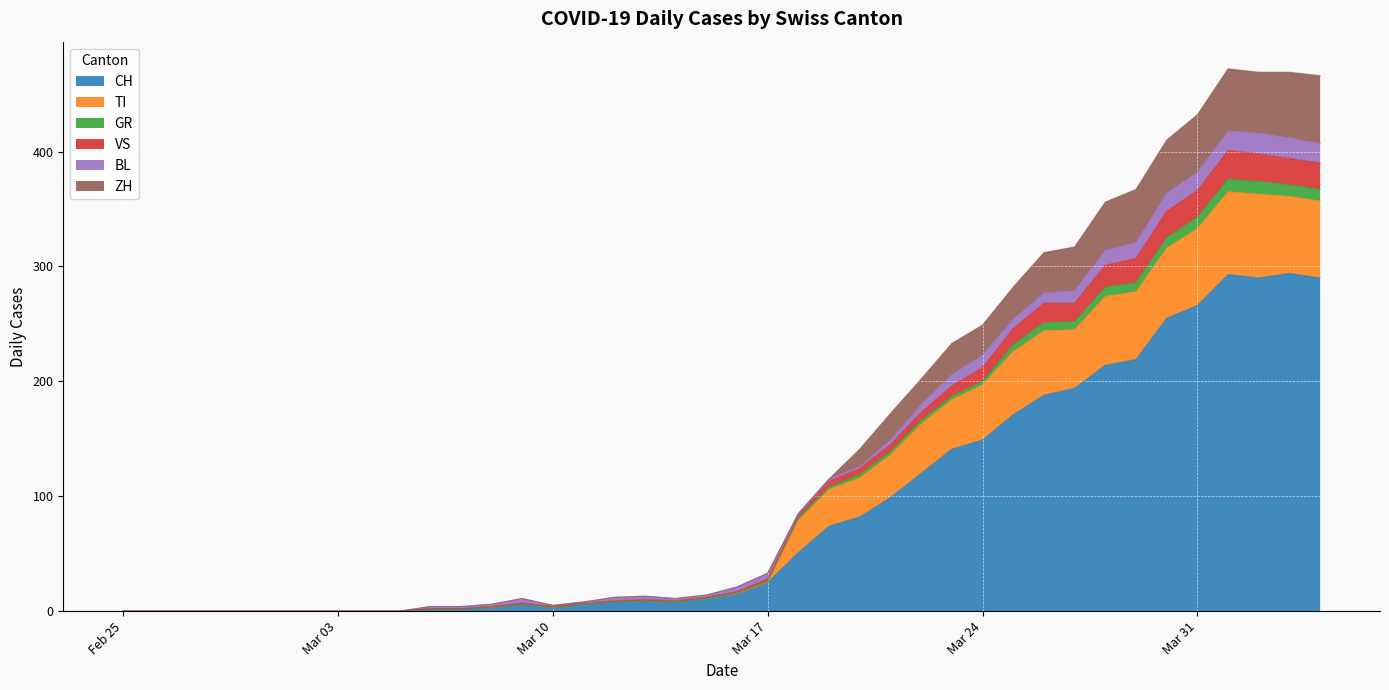

The value of CH at Feb 25 is 0. True or false?

True